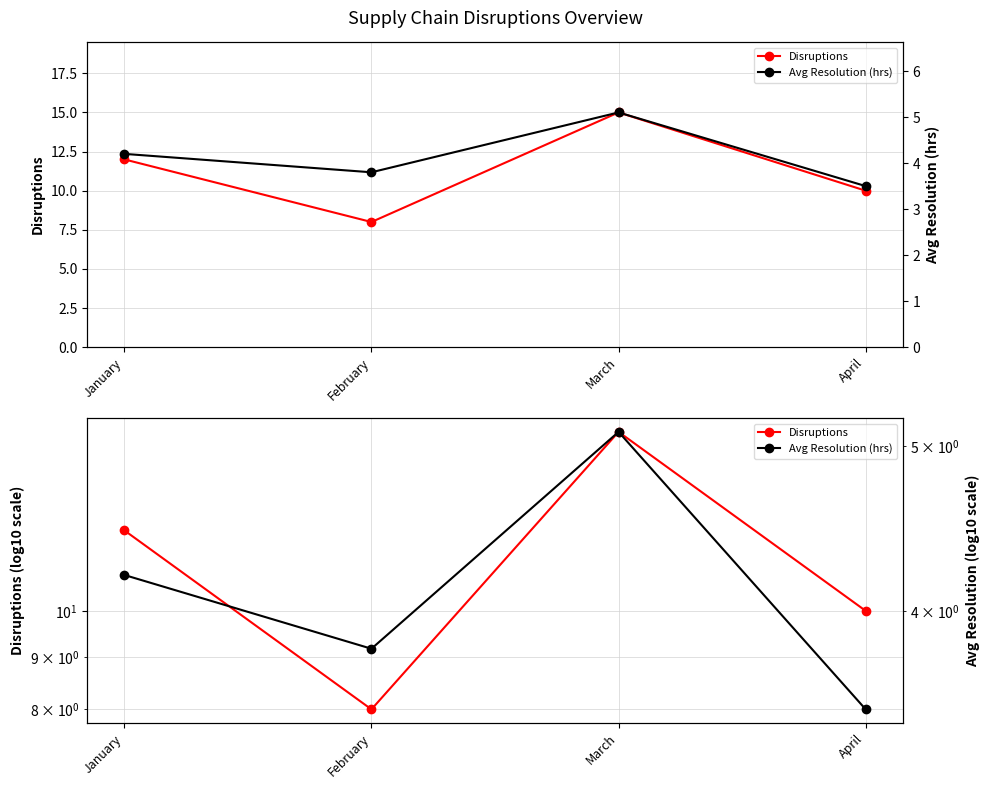

What is the sum of the Avg Resolution (hrs) values at January and April?

7.7